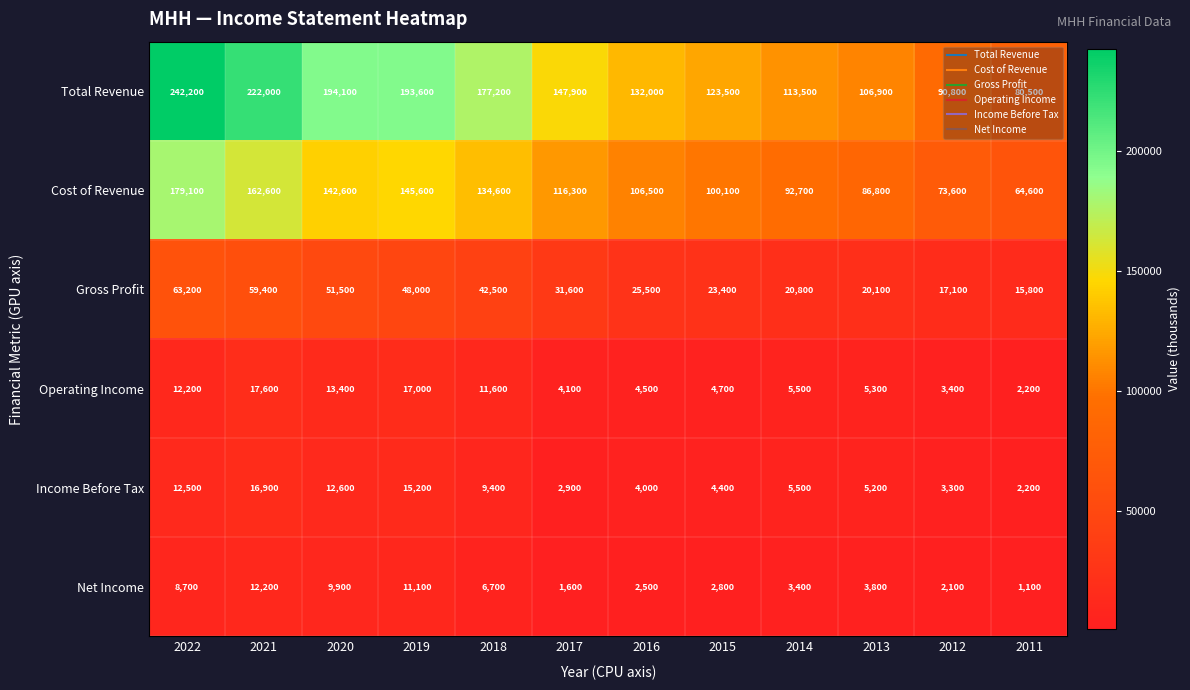

How many distinct data groups are displayed?

6